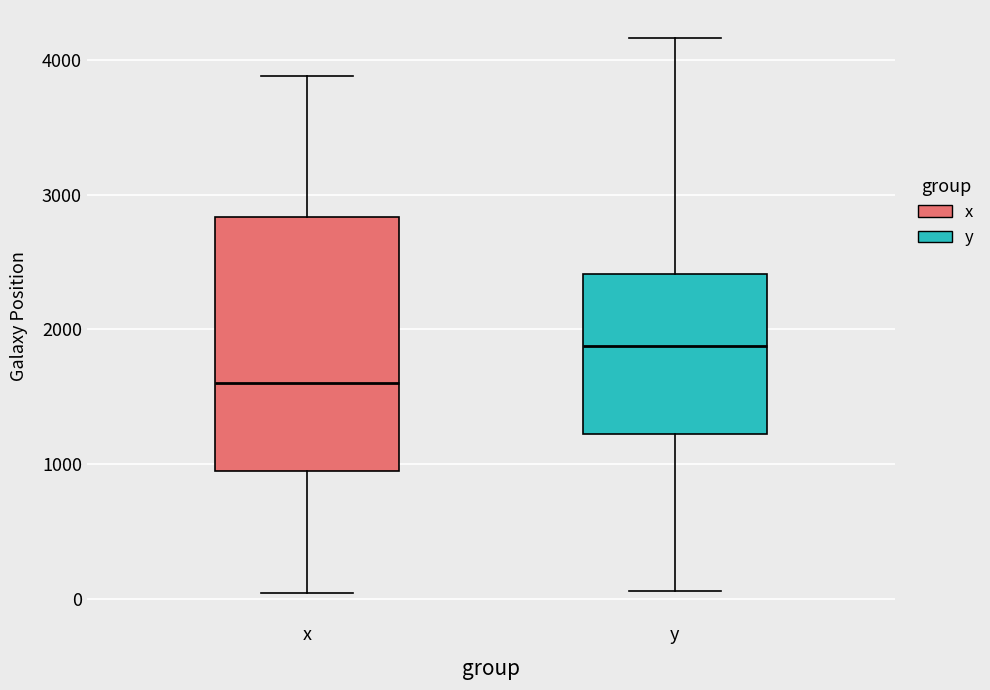

Where does the median line of the box for x sit on the y-axis? The values are not printed on the chart, so give them approximately, as read against the axis.

1600